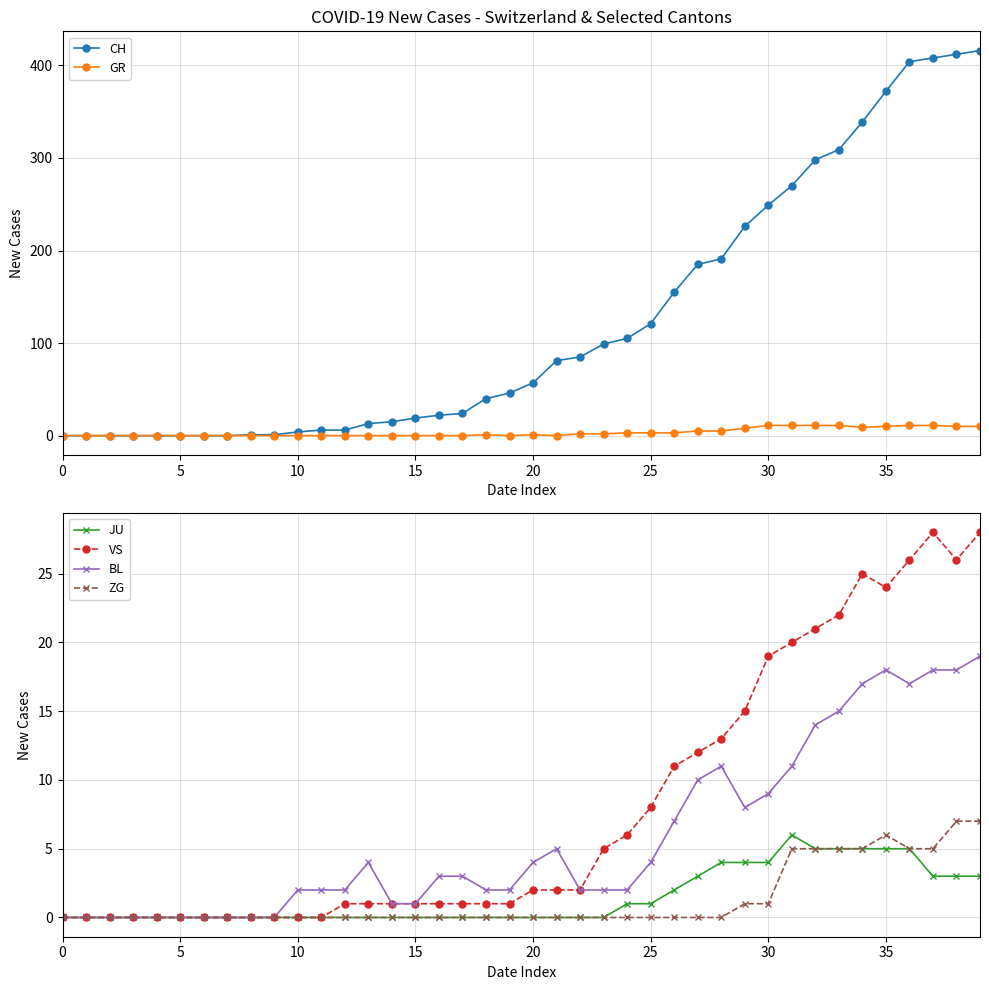

At which category does BL reach its first local valley?

29